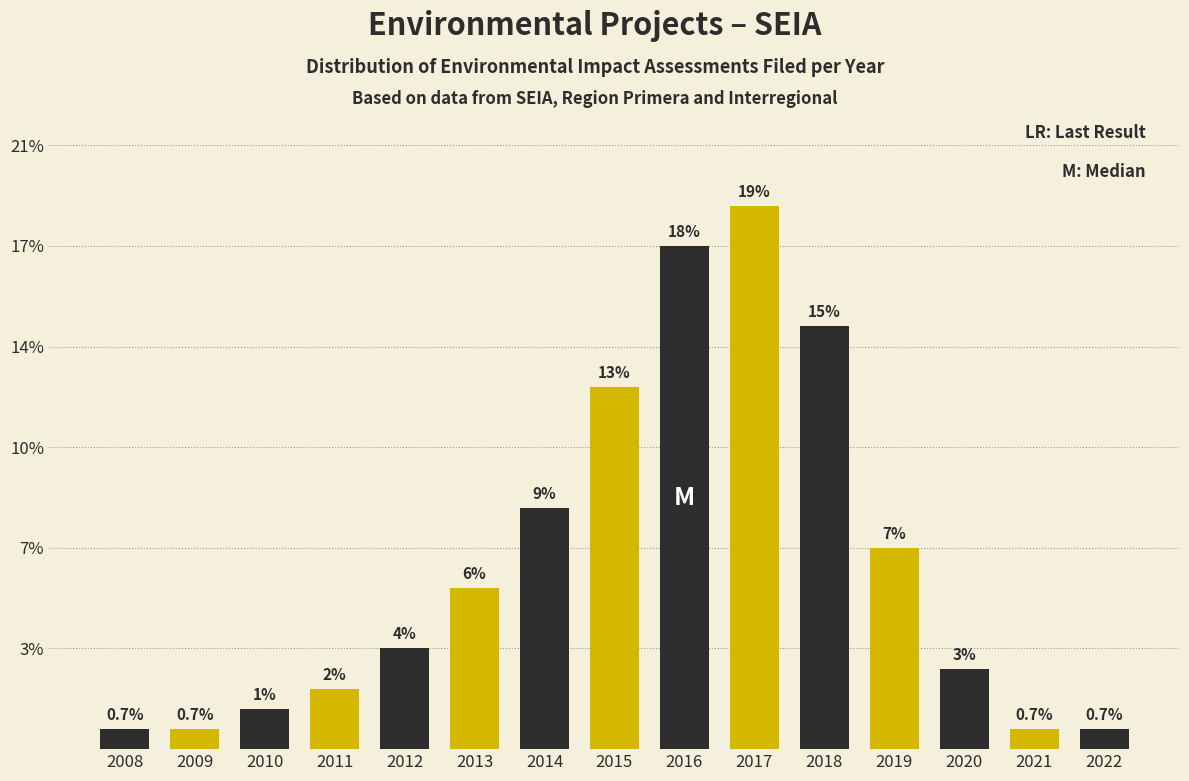

Does the chart contain any negative values?

No